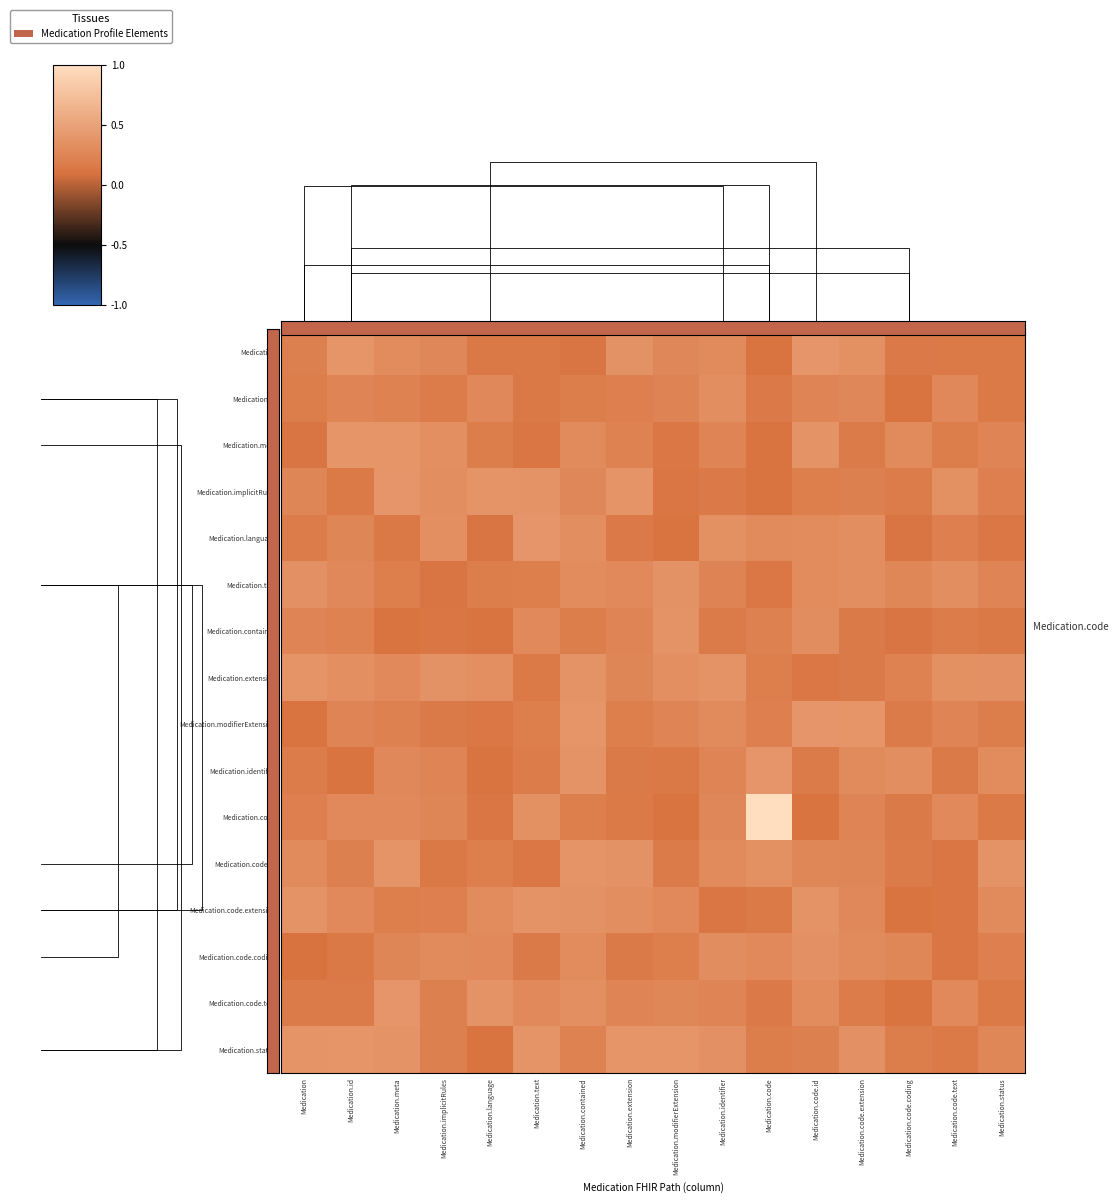

At which category is the sum across all series the highest?

Medication.contained